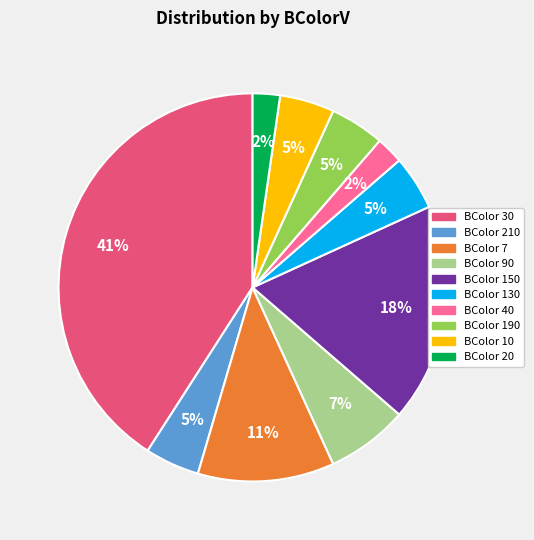

Combined, do BColor 90 and BColor 190 account for over 50%?

No